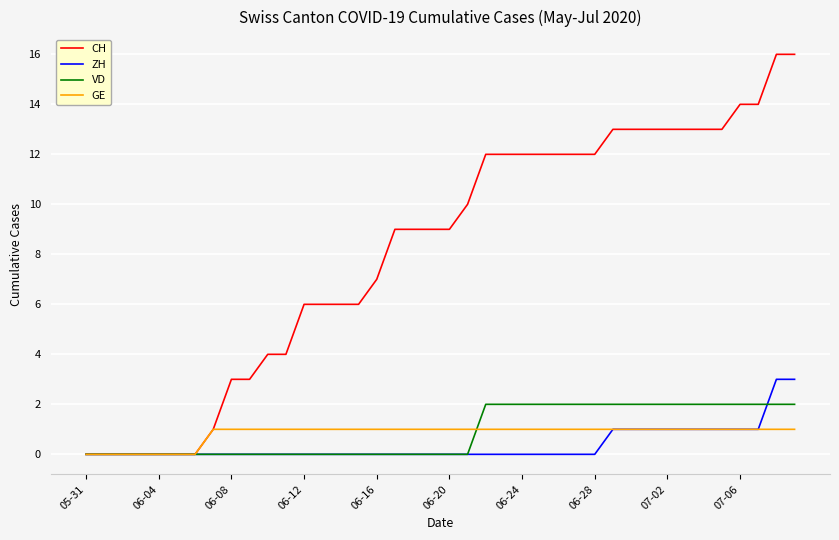

Which series has the largest total across all categories?

CH